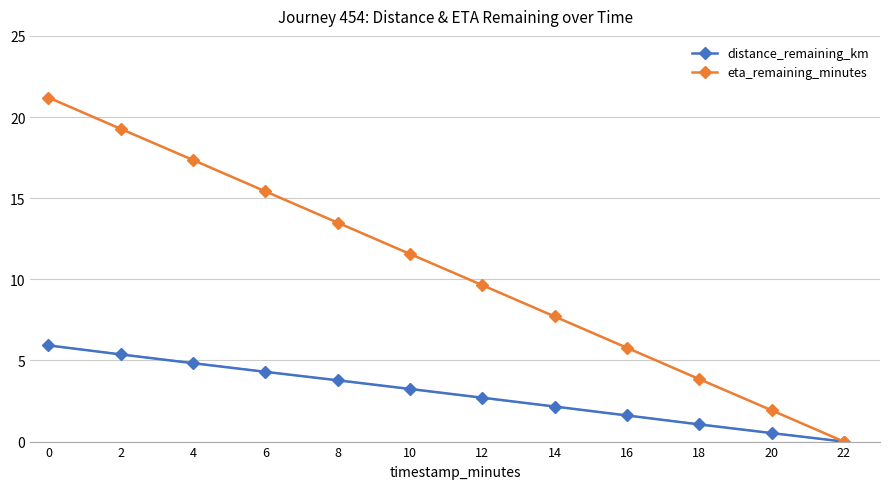

What is the difference between the distance_remaining_km values at 4 and 14?

2.7